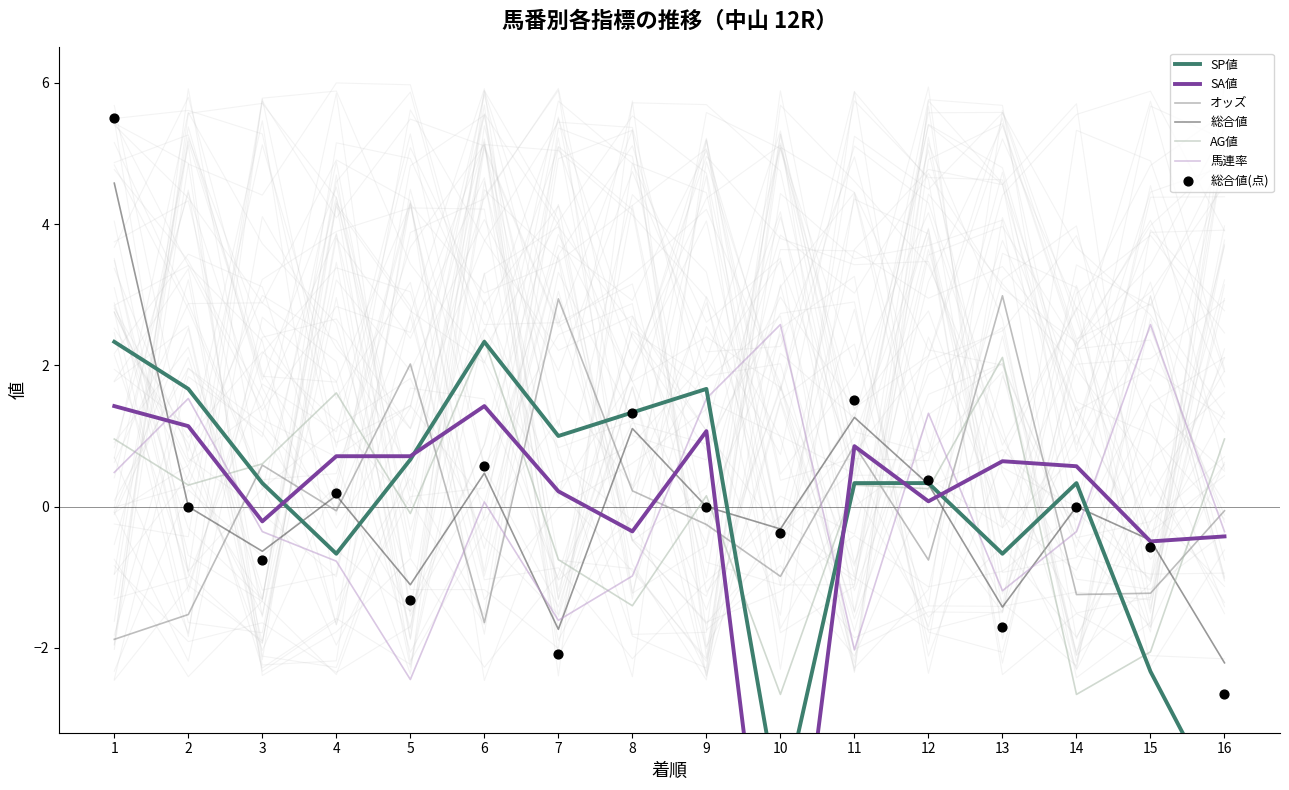

Is the value of SP値 at 6 greater than the value of 馬連率 at 1?

Yes